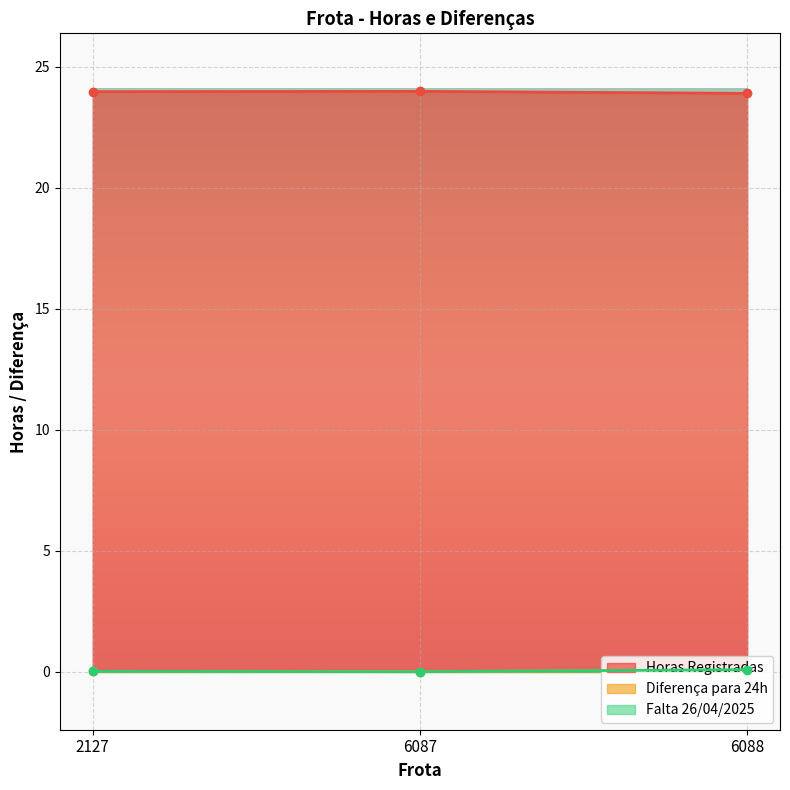

What is the total value across all series at 6087?

24.0